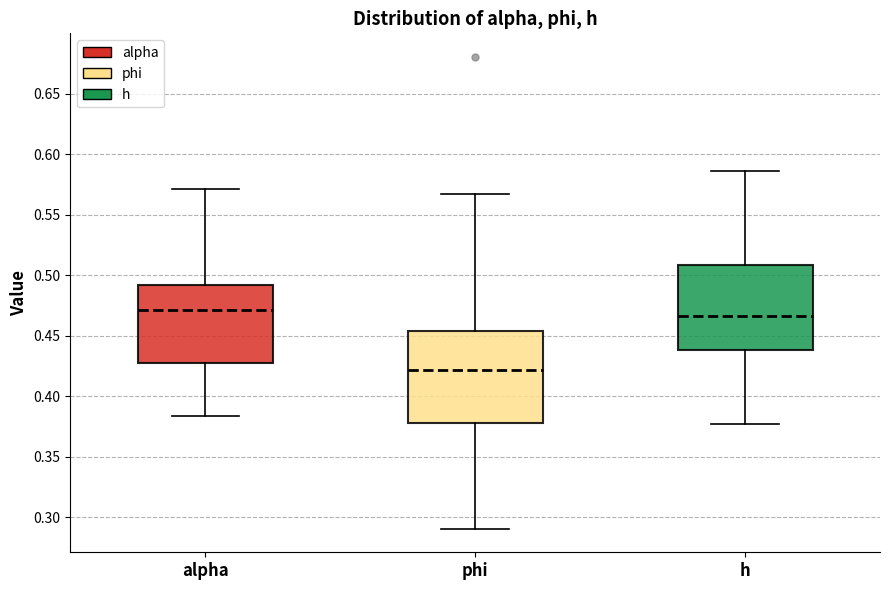

Reading left to right, read every box against the y-axis: the position of its median line, the range the box covers, and the ends of its whiskers. The values are not printed on the chart, so give them approximately, as read against the axis.

alpha: median 0.470, box 0.430 to 0.490, whiskers 0.385 to 0.570
phi: median 0.420, box 0.380 to 0.455, whiskers 0.290 to 0.565
h: median 0.465, box 0.440 to 0.510, whiskers 0.375 to 0.585